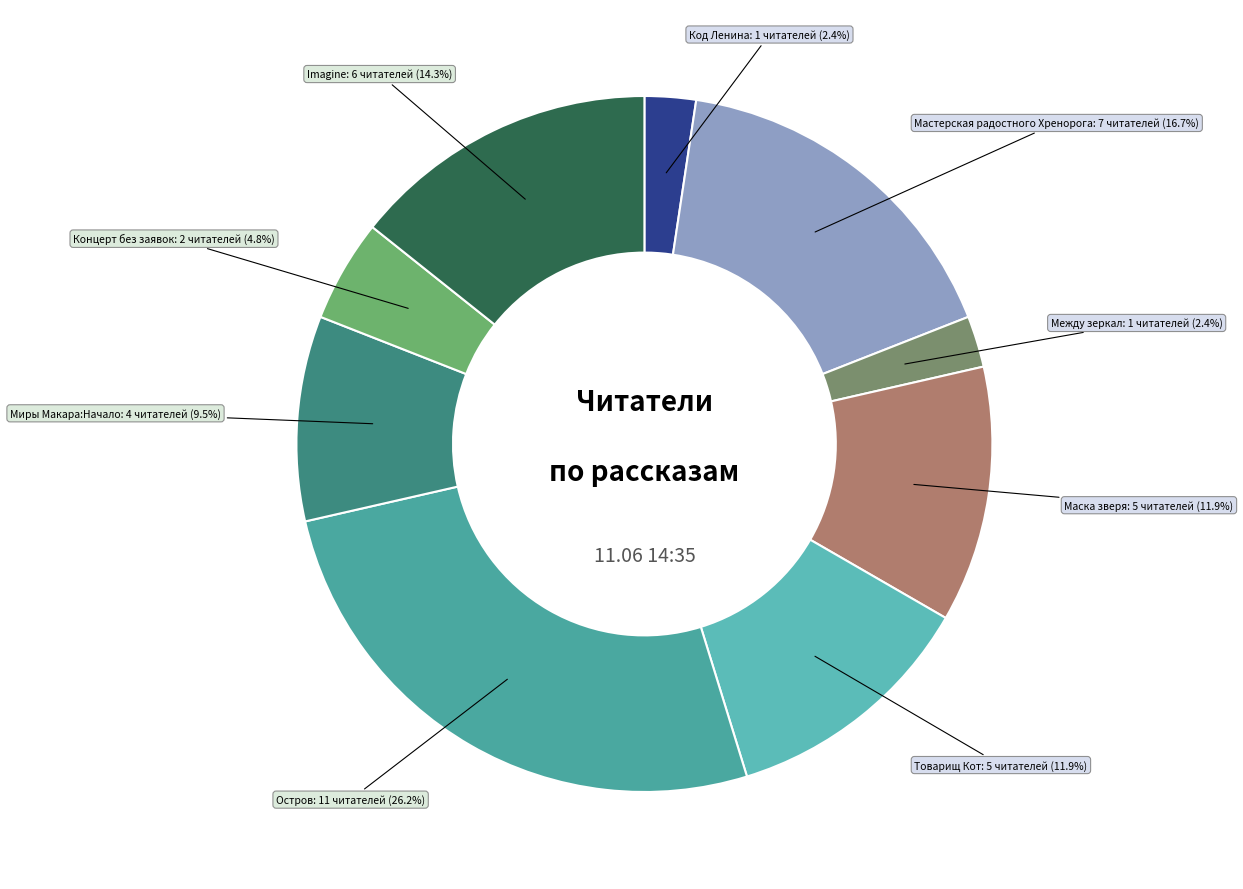

To the nearest percent, what is the difference between the Товарищ Кот and Концерт без заявок slice percentages?

7%